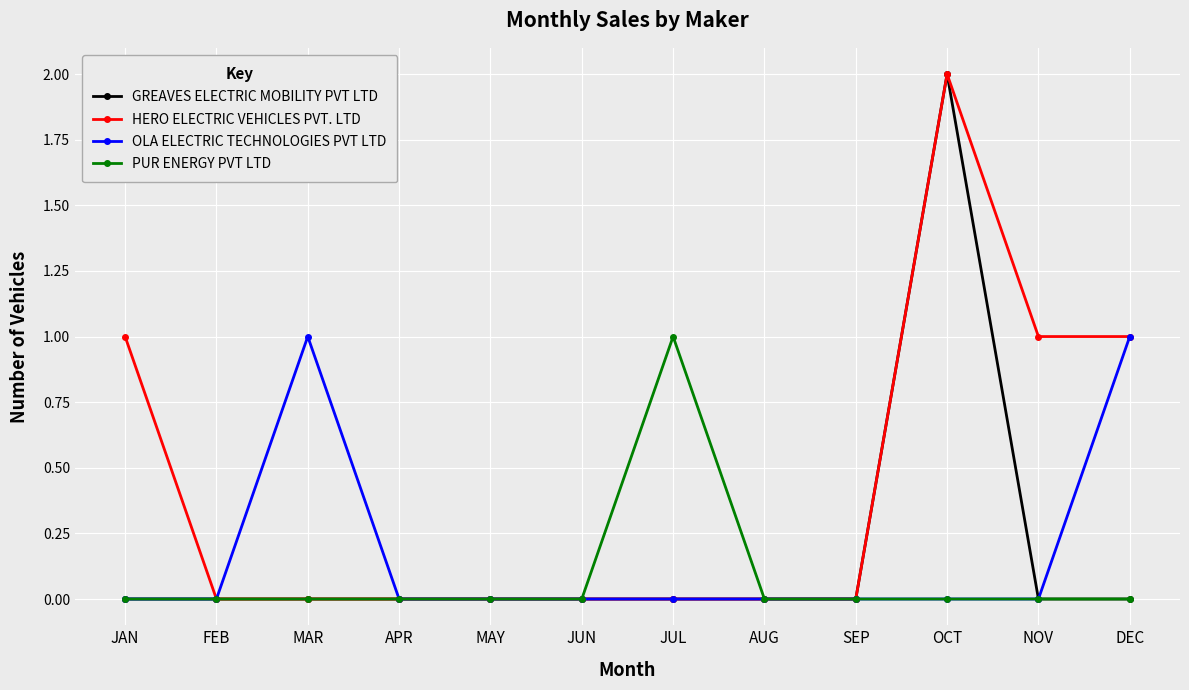

What is the label of the 8th point from the left?

AUG